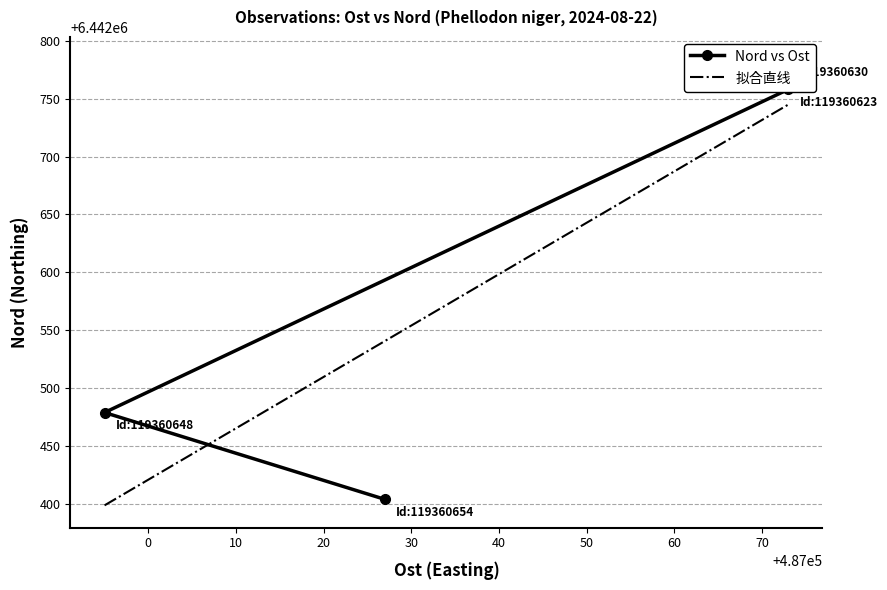

What is the smallest value displayed?

6442404